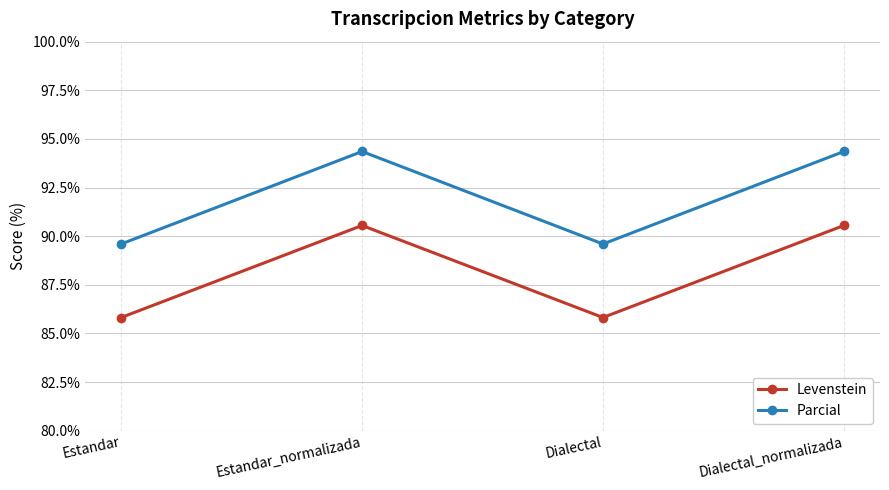

How many lines are shown in the chart?

2